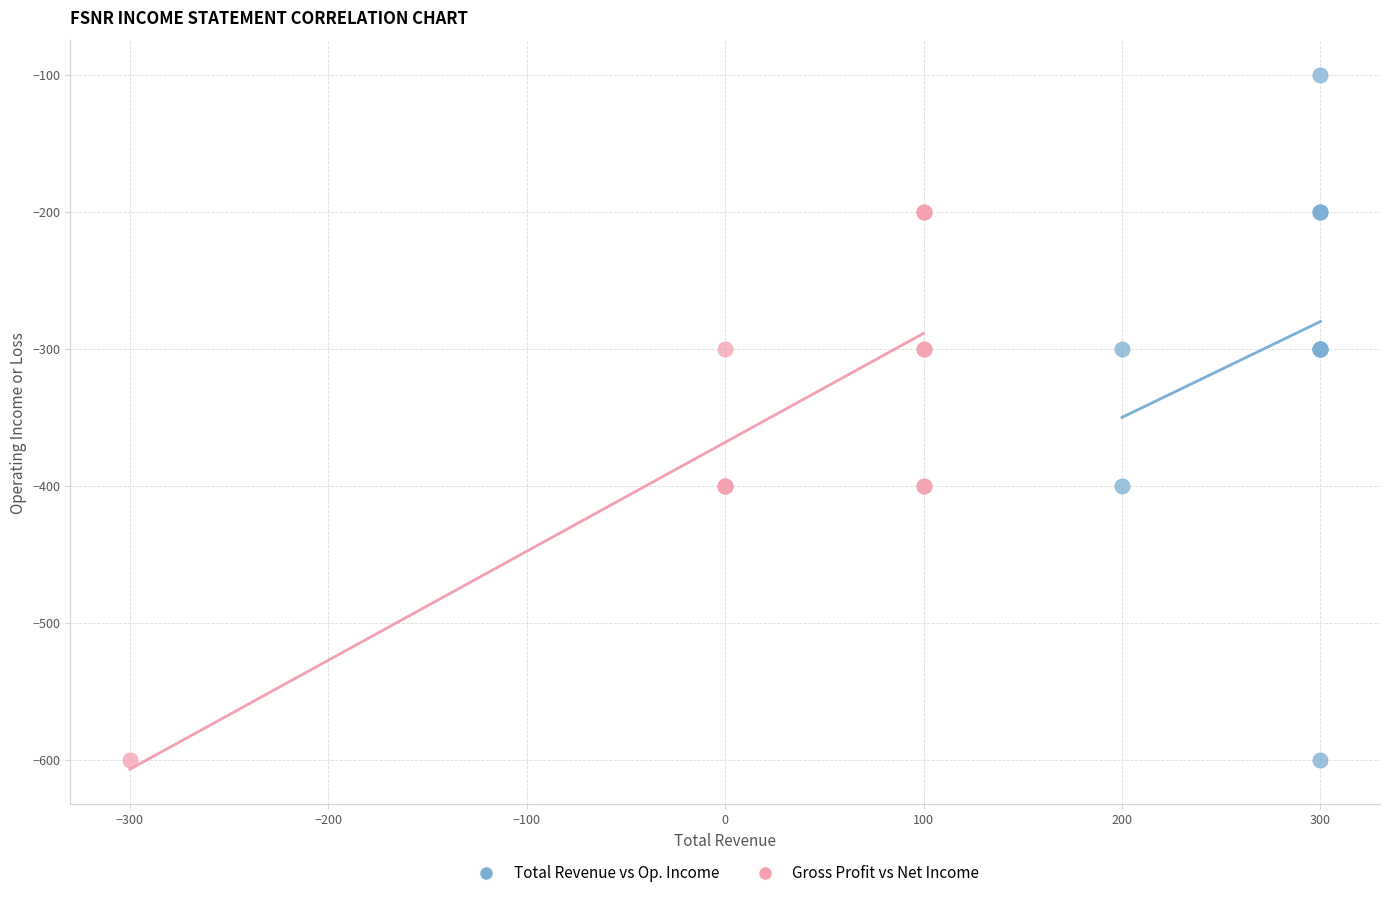

Which series reaches the maximum Y coordinate?

Total Revenue vs Op. Income